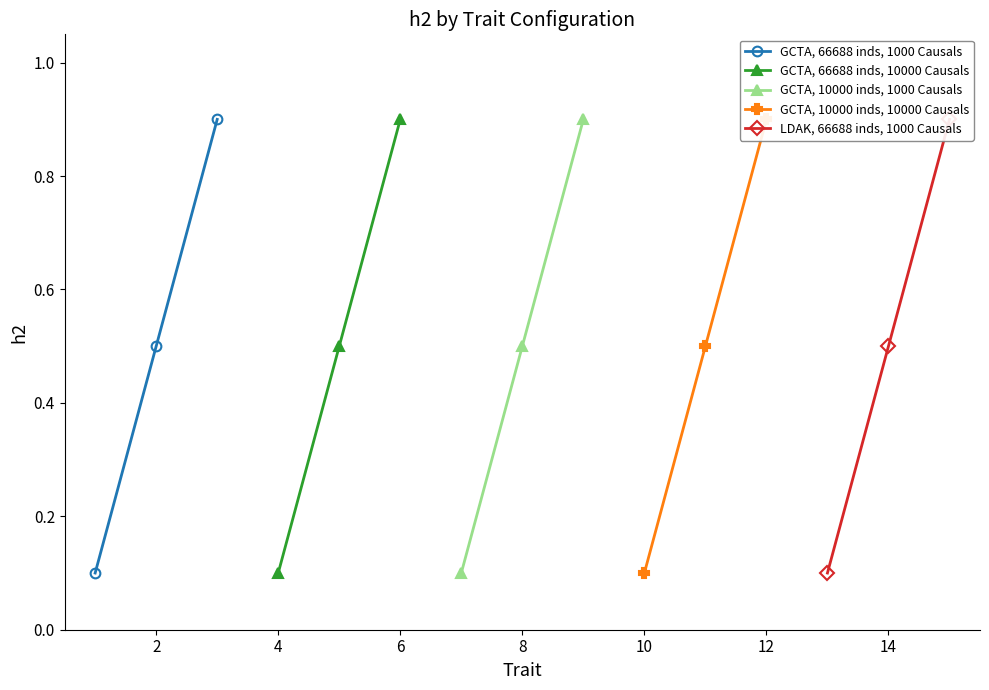

What is the maximum value for GCTA, 66688 inds, 1000 Causals?

0.9